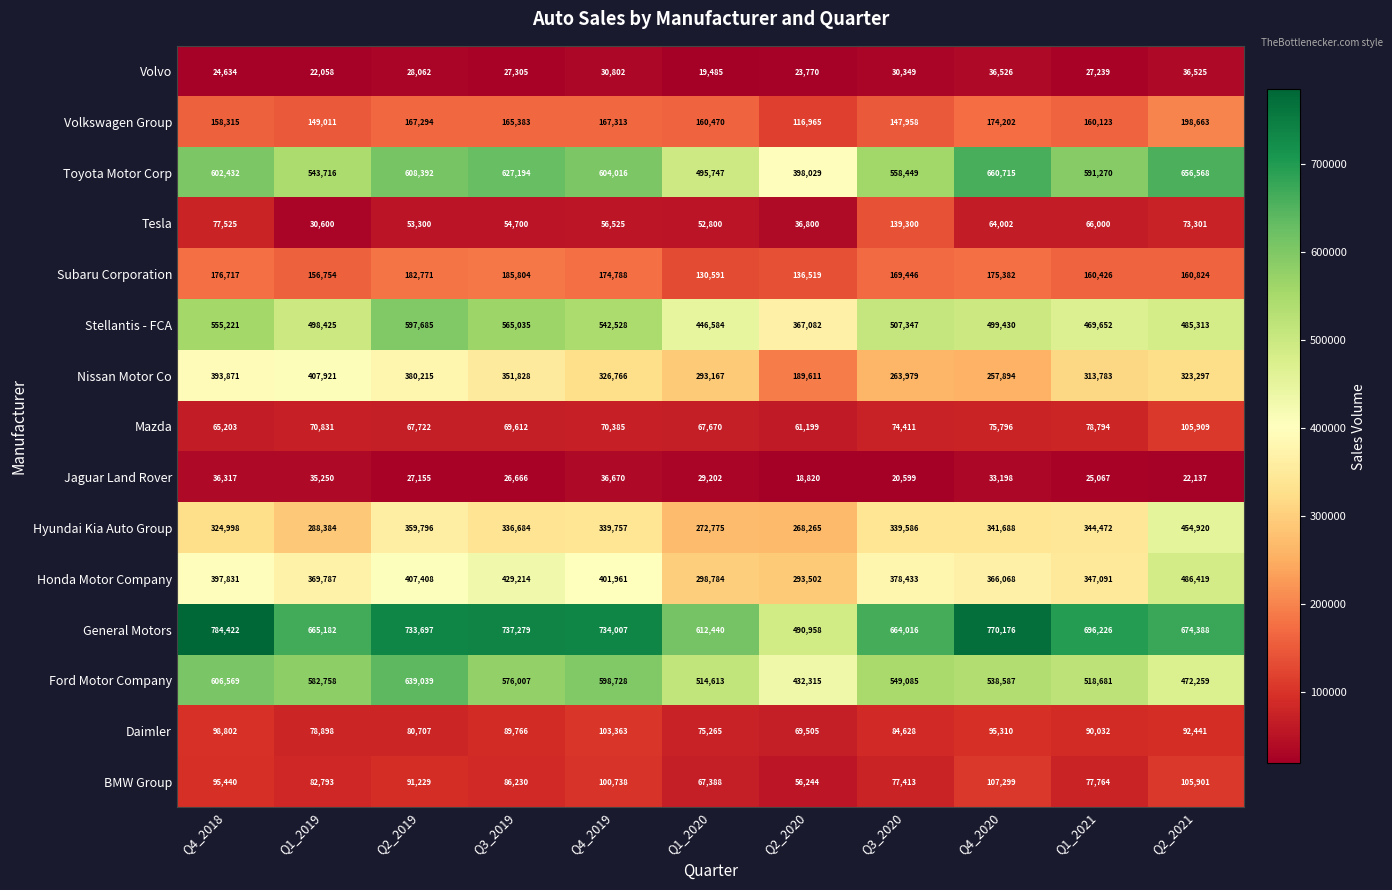

The value of BMW Group at Q4_2020 is 34965. True or false?

False